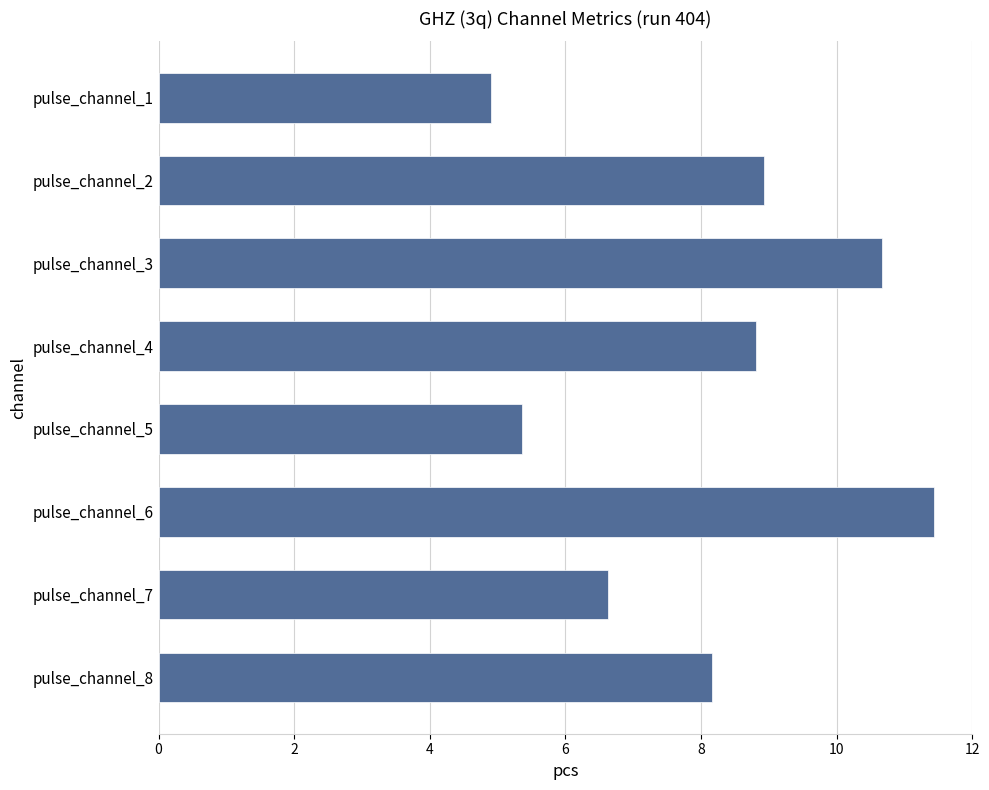

Where is the data nearest to the value 8?

pulse_channel_8